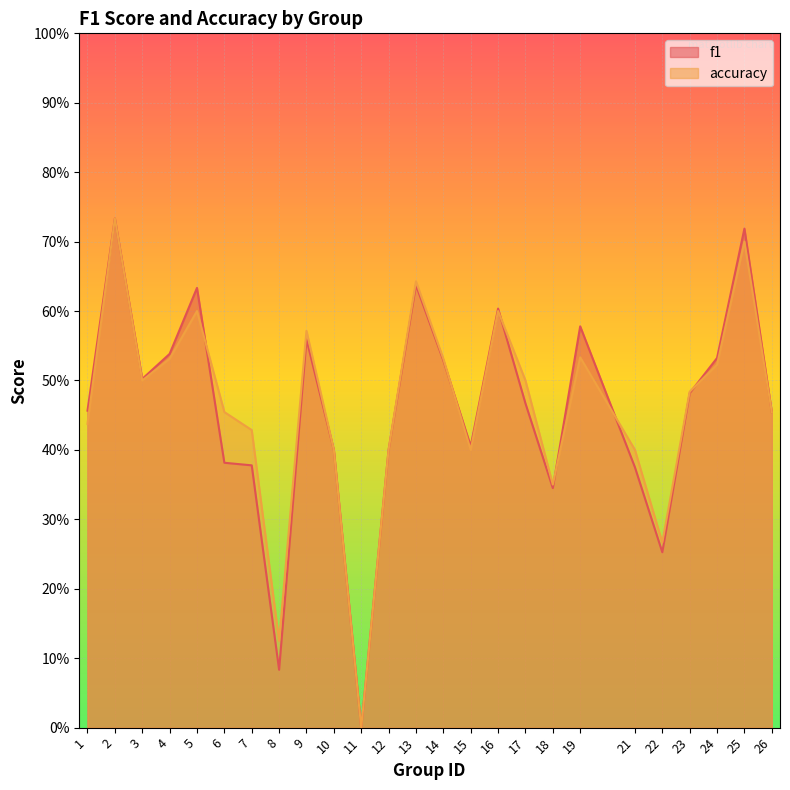

How many interior local peaks does the f1 series have?

7